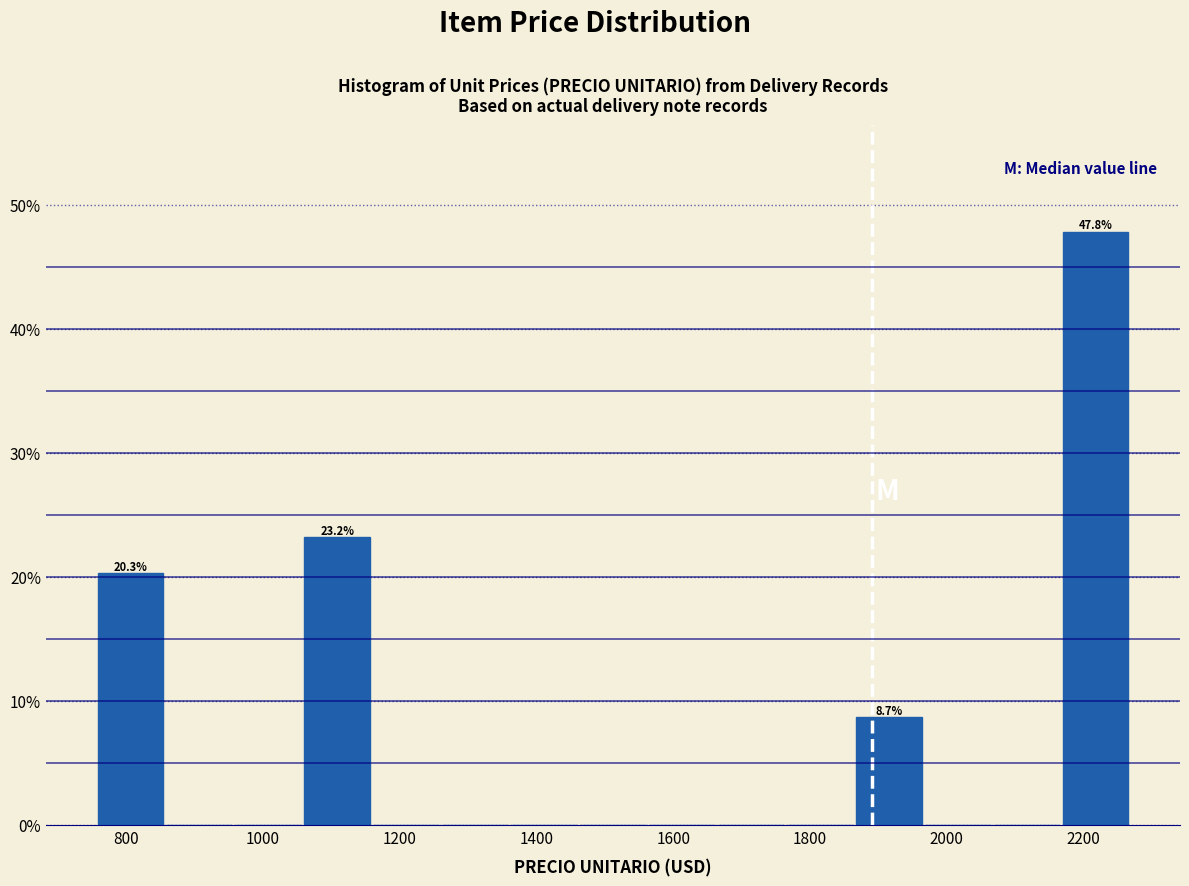

Which range on the x-axis has the tallest bar?

2160 to 2260